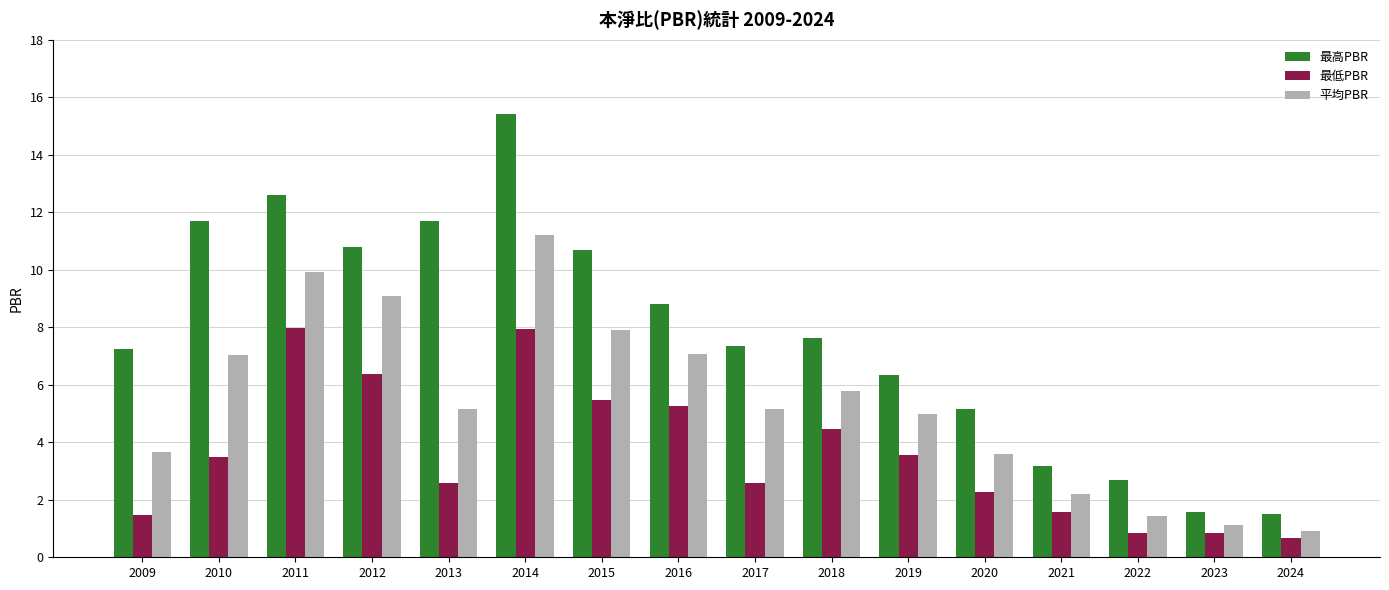

At 2015, list the series in order from largest to smallest.

最高PBR, 平均PBR, 最低PBR